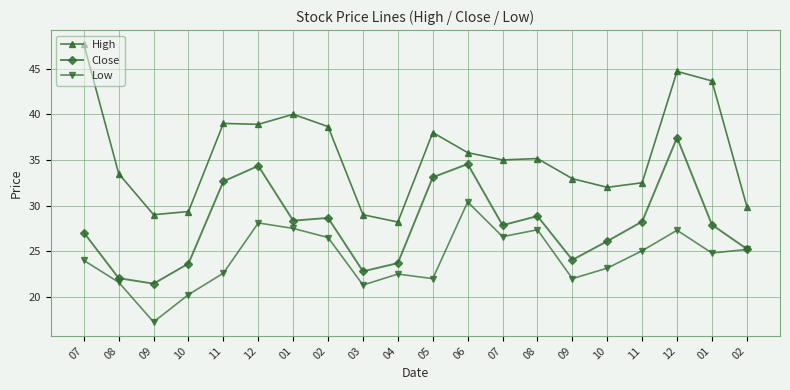

How many lines are shown in the chart?

3